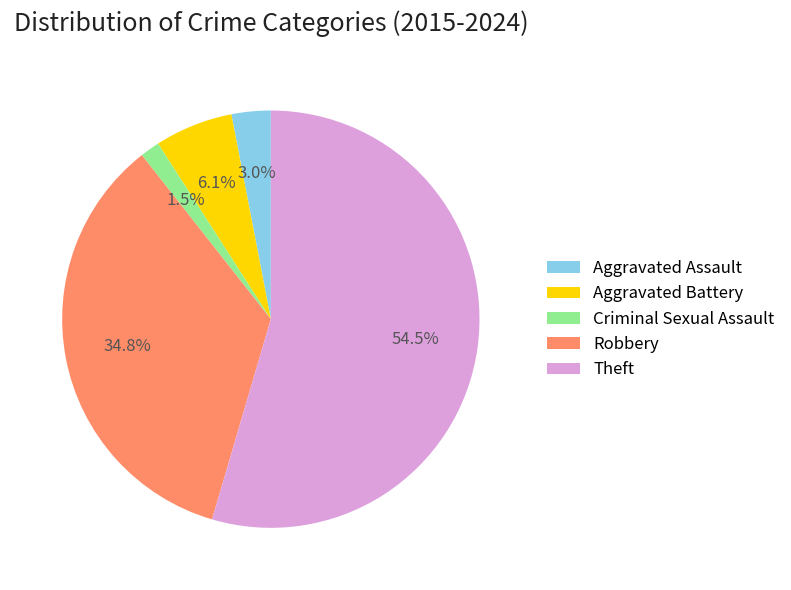

Rank the categories by value from lowest to highest.

Criminal Sexual Assault, Aggravated Assault, Aggravated Battery, Robbery, Theft